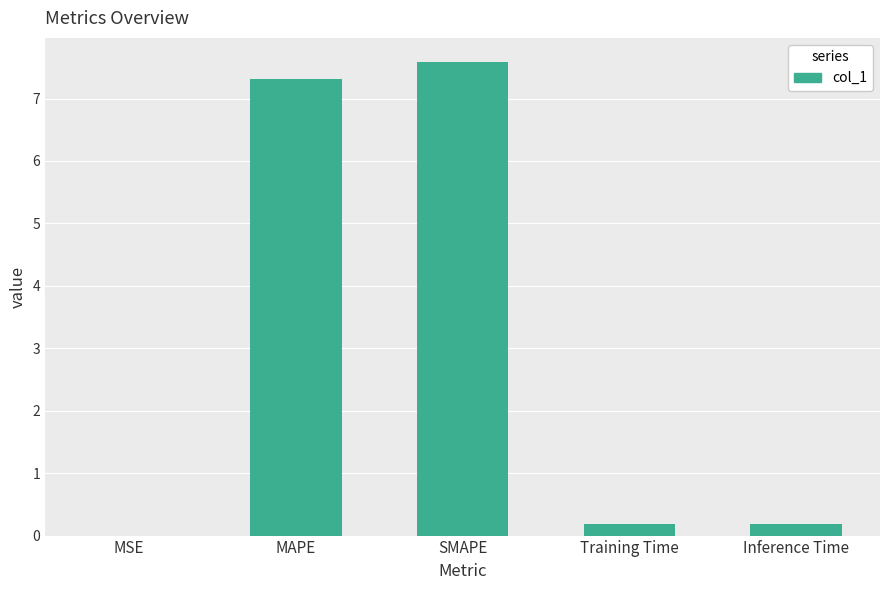

What is the maximum value shown in the chart?

7.6